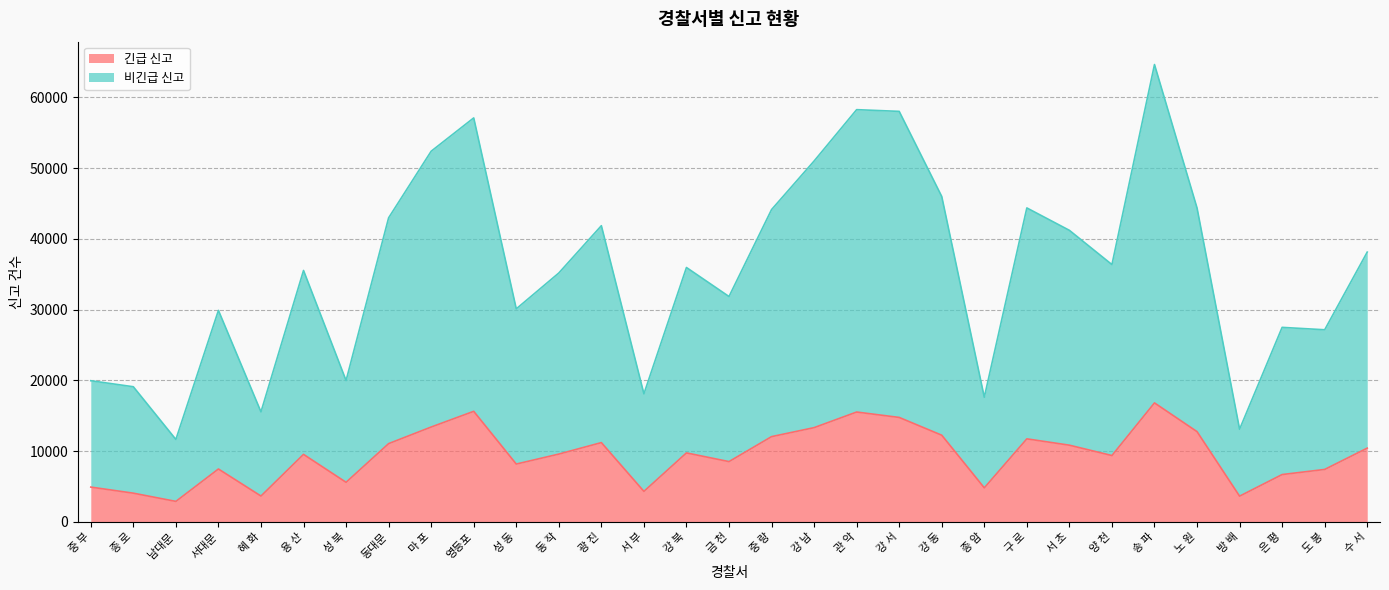

True or false: 비긴급 신고 and 긴급 신고 intersect in this chart.

False